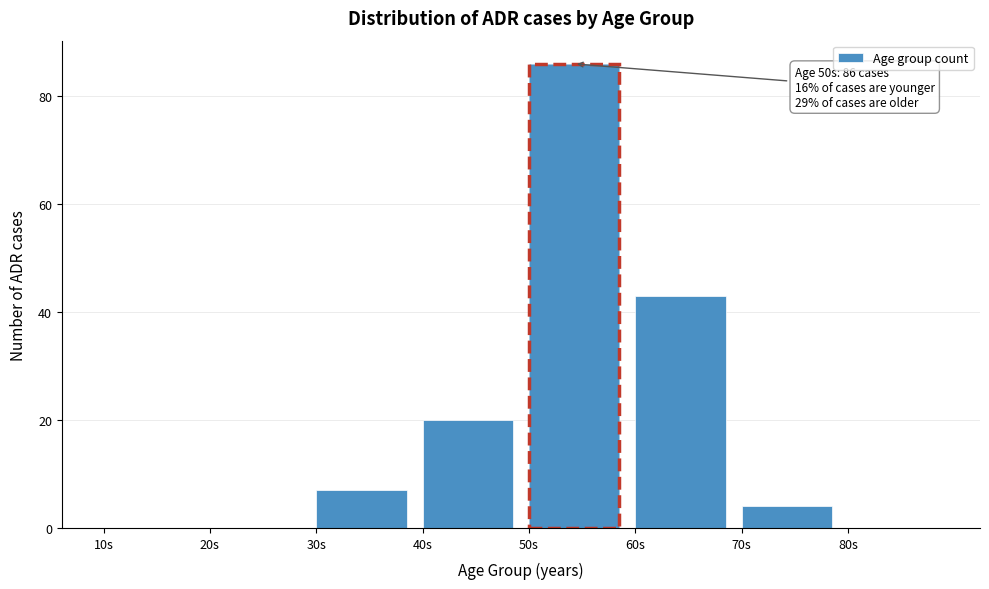

Which range on the x-axis has the tallest bar?

50 to 60